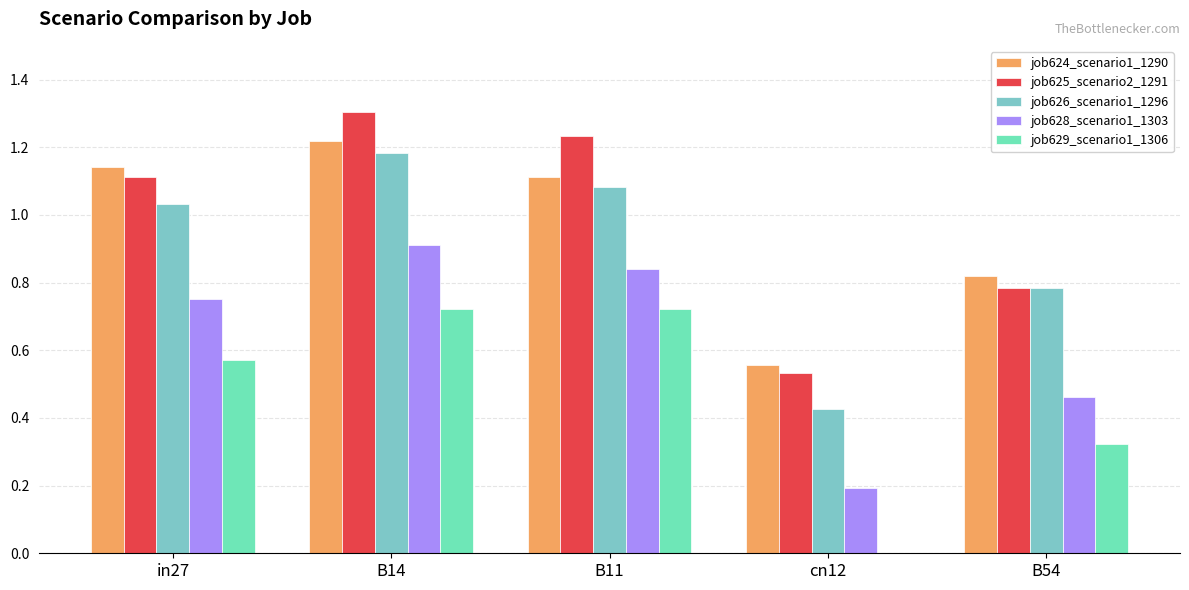

The value of job625_scenario2_1291 at cn12 is 0.9. True or false?

False